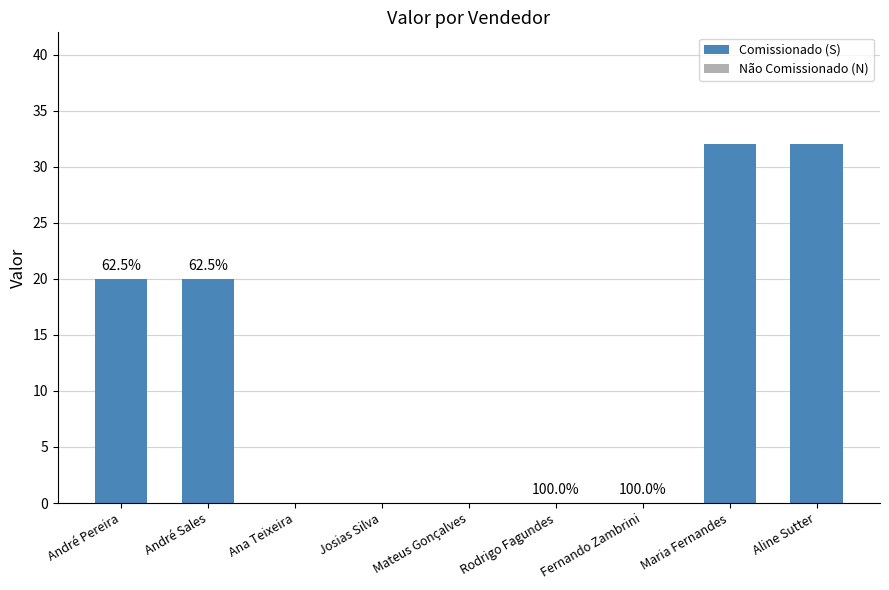

What position from the right is Aline Sutter?

1